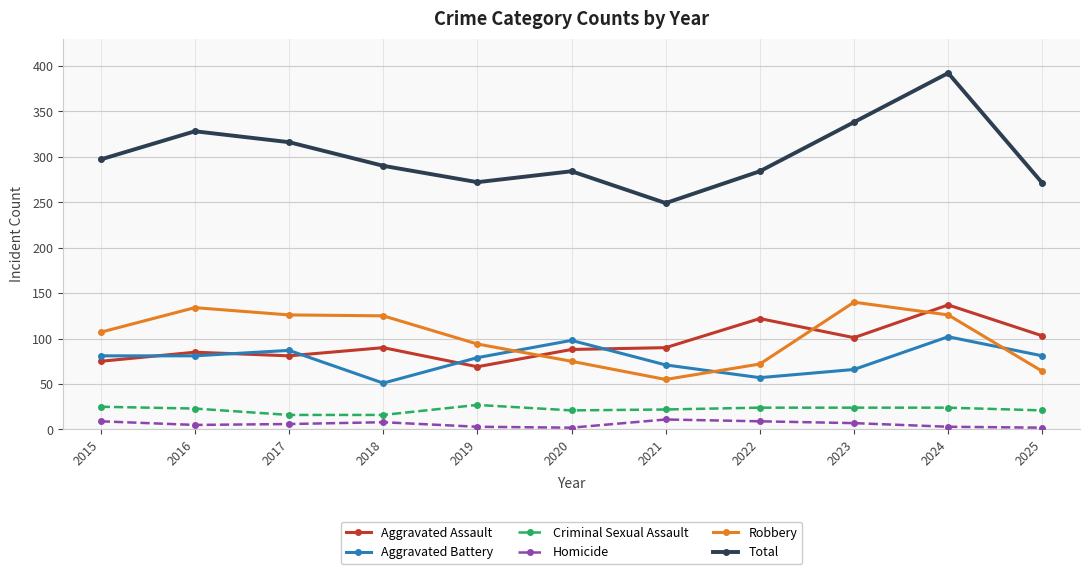

The value of Aggravated Assault at 2017 is 81. True or false?

True